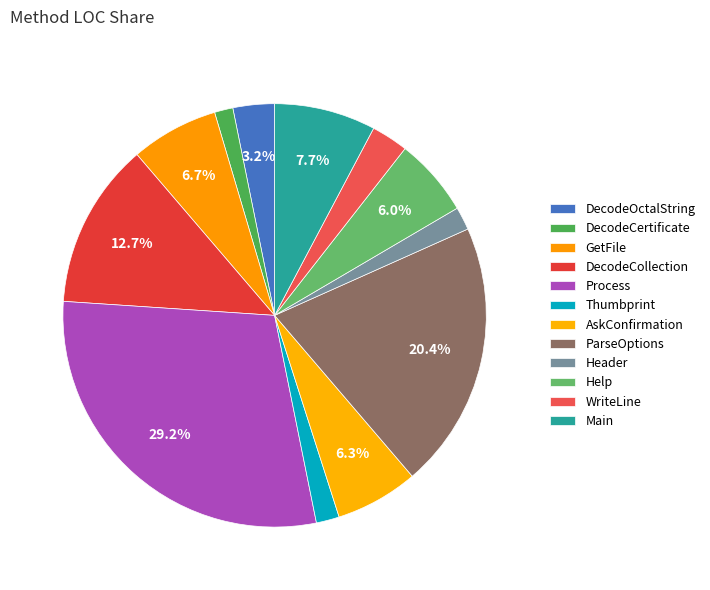

What is the total percentage of DecodeOctalString and GetFile?

9.9%